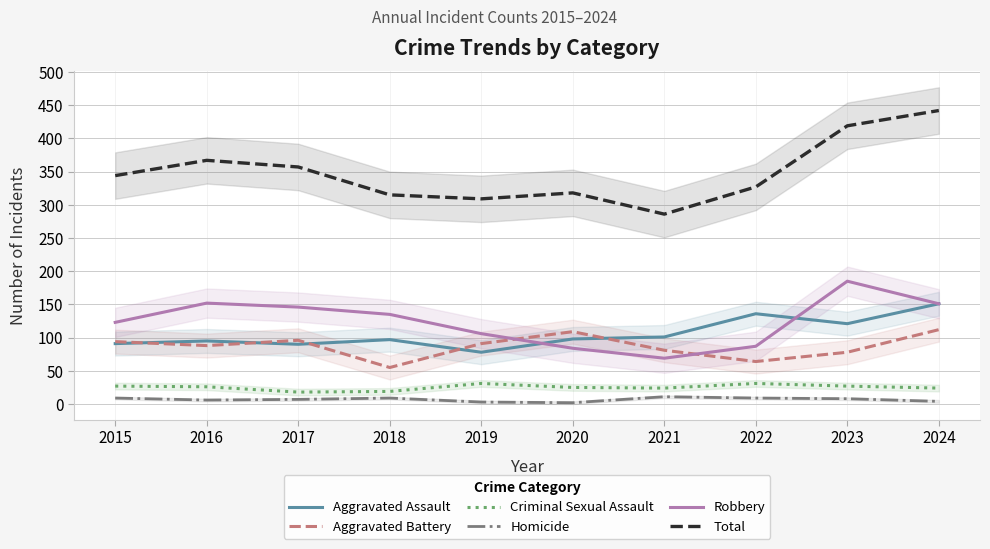

At which category does Criminal Sexual Assault reach its first local peak?

2019